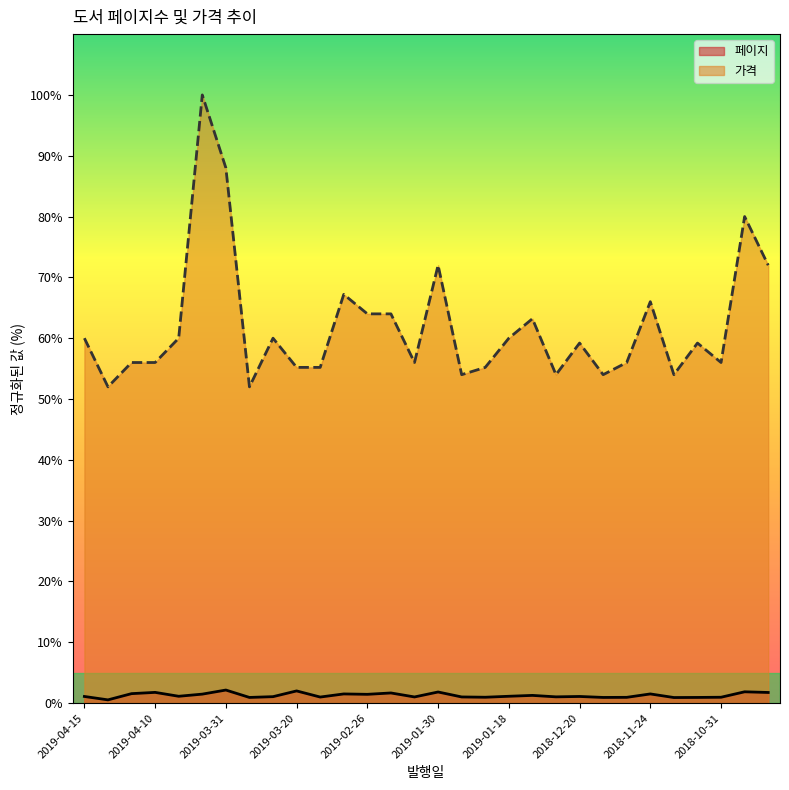

Is it true that 가격 equals 59.2 at 2018-12-20?

True